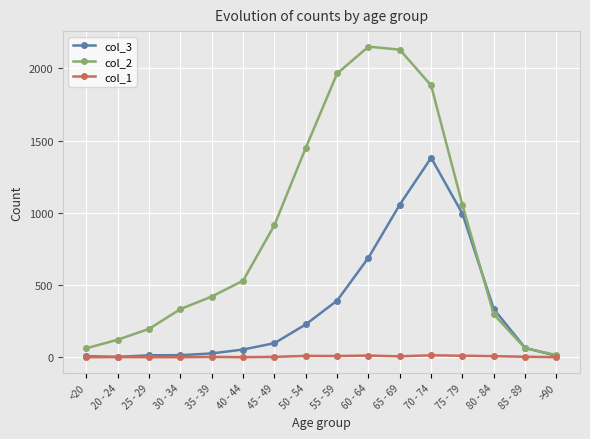

How many data points in col_1 are less than 3?

8